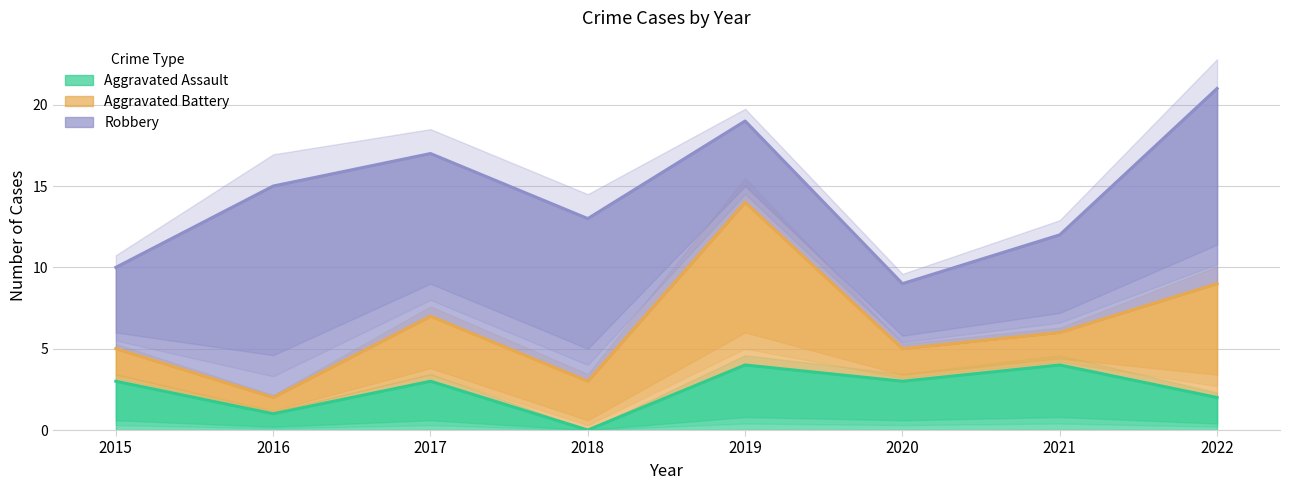

What are all the series names shown in the legend?

Aggravated Assault, Aggravated Battery, Robbery